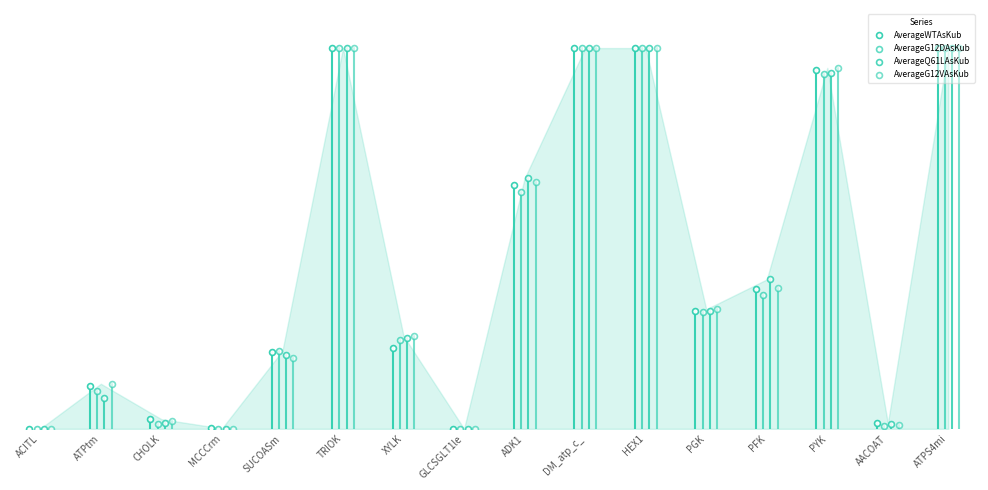

Which series contains the lowest Y value?

AverageG12VAsKub